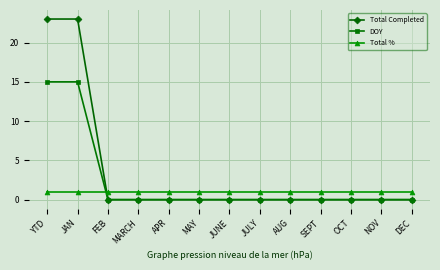

True or false: Total Completed has a value of -8 at JUNE.

False